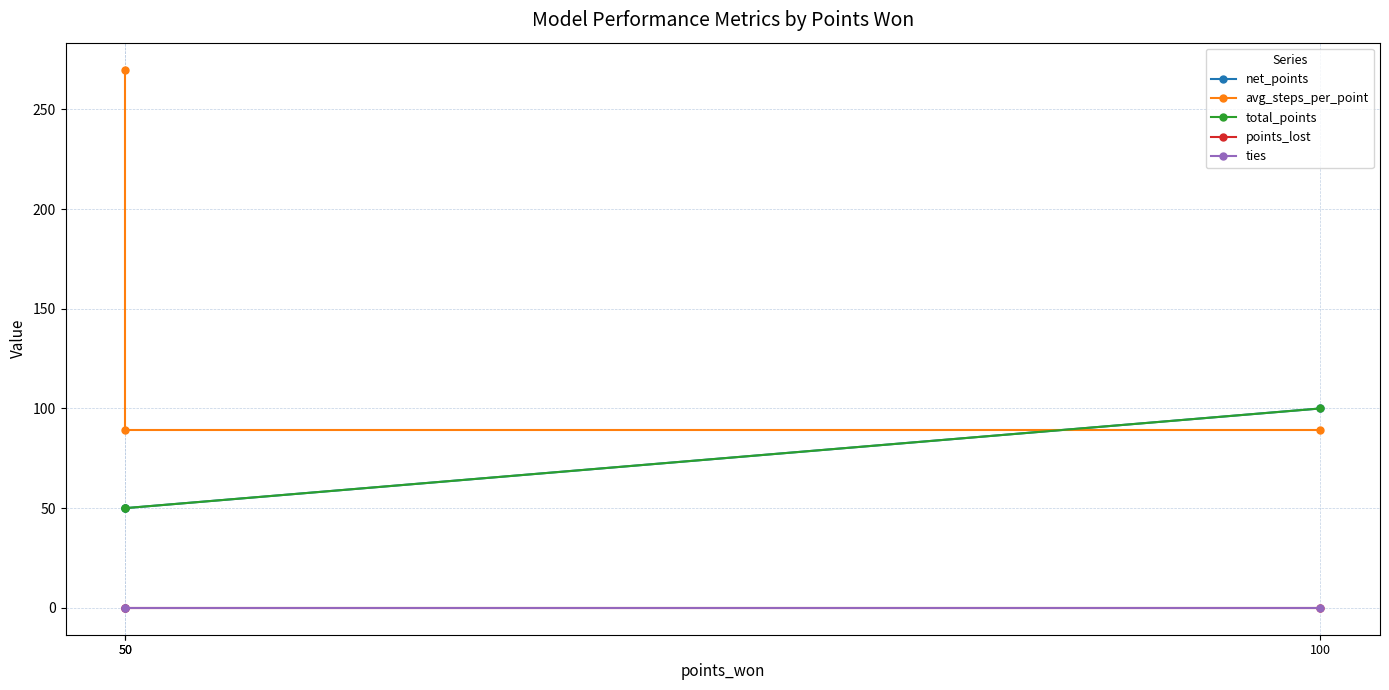

True or false: avg_steps_per_point has a value of 89 at 100.

True